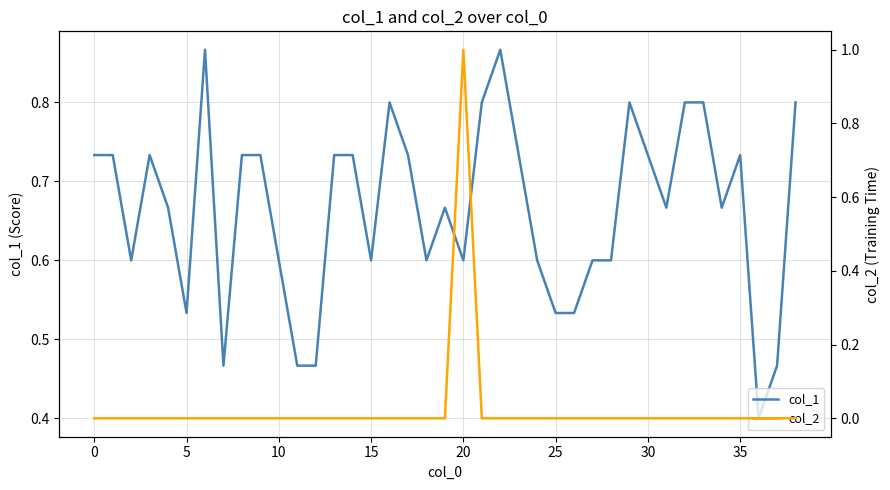

List the series in order of their overall mean, lowest first.

col_2, col_1